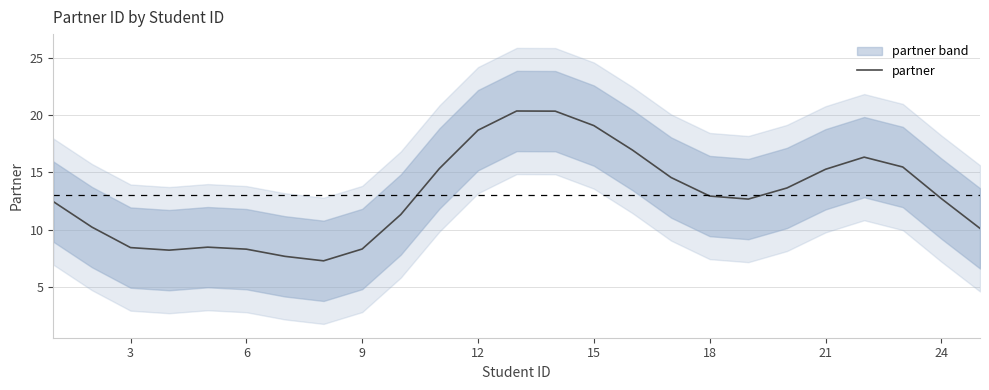

Does the chart display data point markers on the line(s)?

No